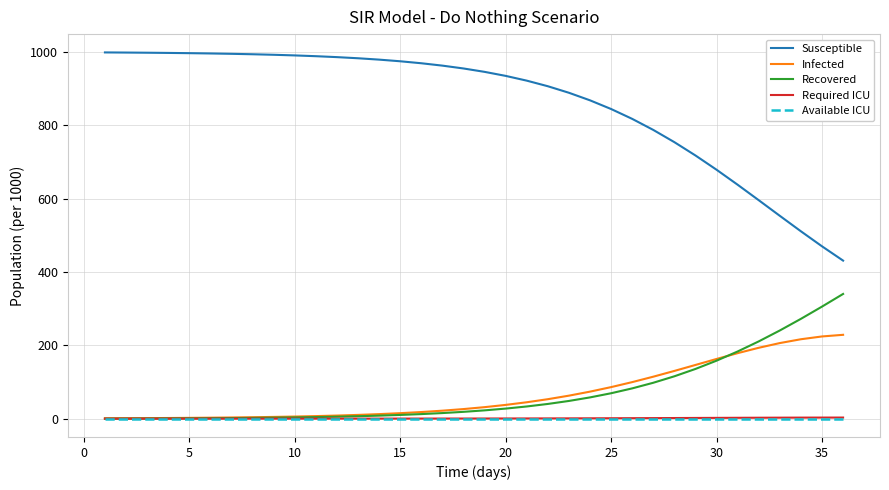

What is the maximum value for Infected?

228.7